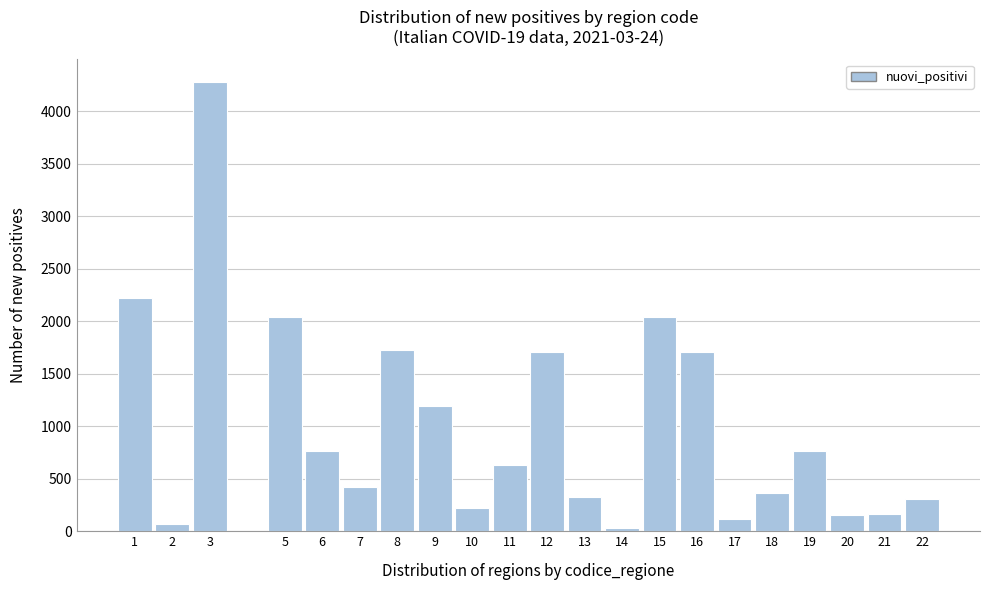

What is the average value?

1013